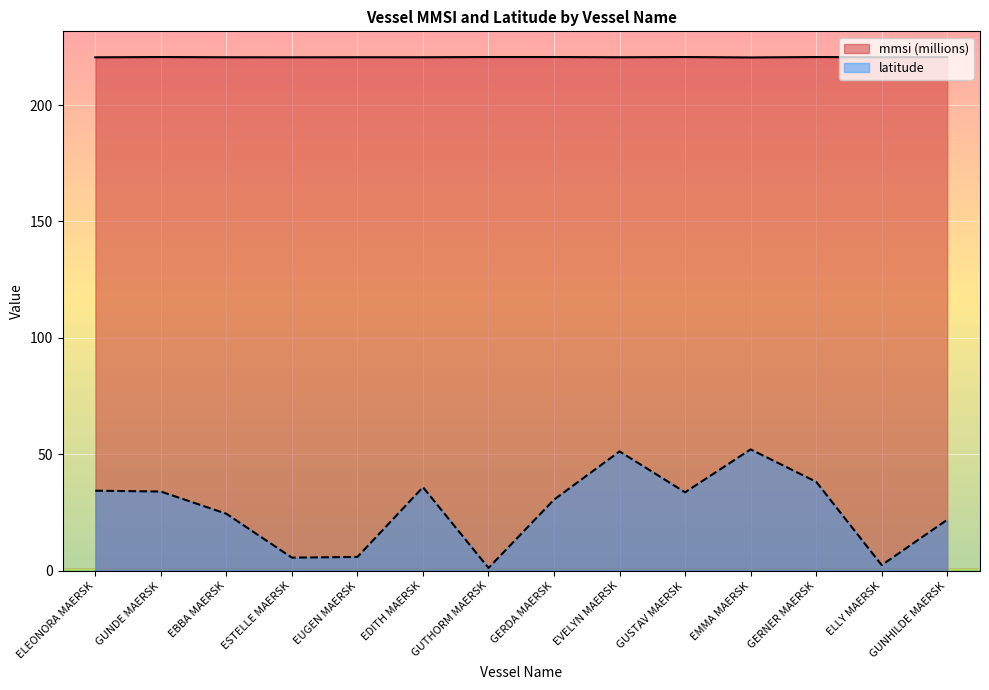

What is the value of the mmsi point at the 6th from the left?

220.5